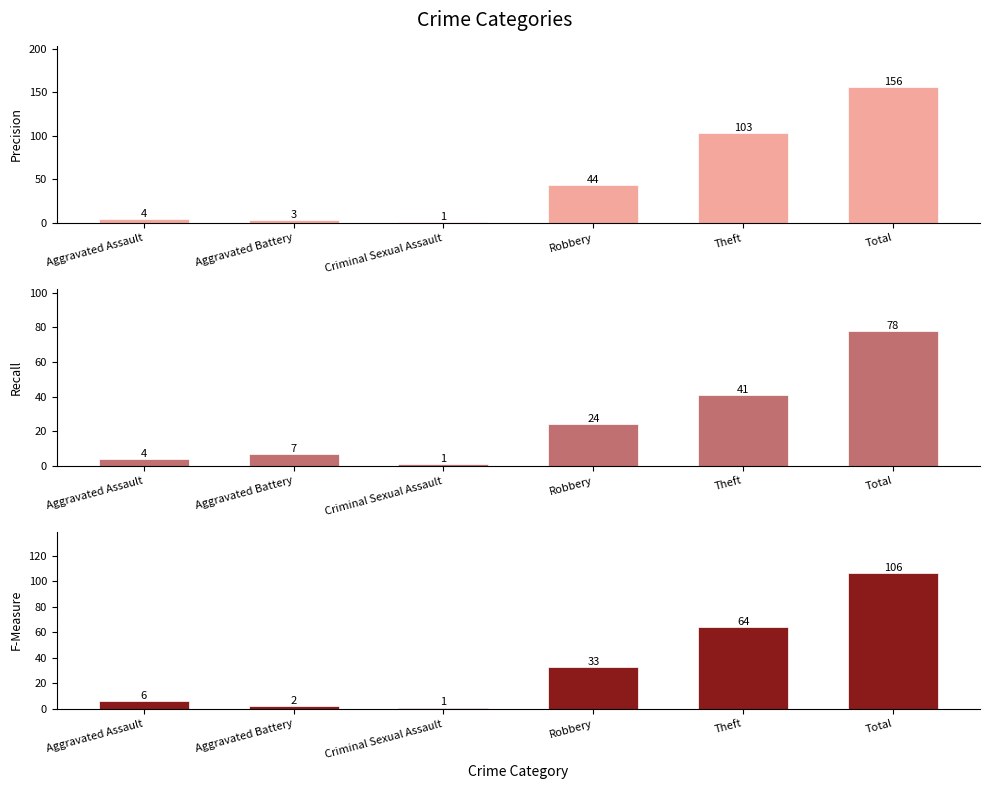

Reading left to right, list all the values displayed in this chart.

2019: Aggravated Assault=4	Aggravated Battery=3	Criminal Sexual Assault=1	Robbery=44	Theft=103	Total=156
2022: Aggravated Assault=4	Aggravated Battery=7	Criminal Sexual Assault=1	Robbery=24	Theft=41	Total=78
2018: Aggravated Assault=6	Aggravated Battery=2	Criminal Sexual Assault=1	Robbery=33	Theft=64	Total=106